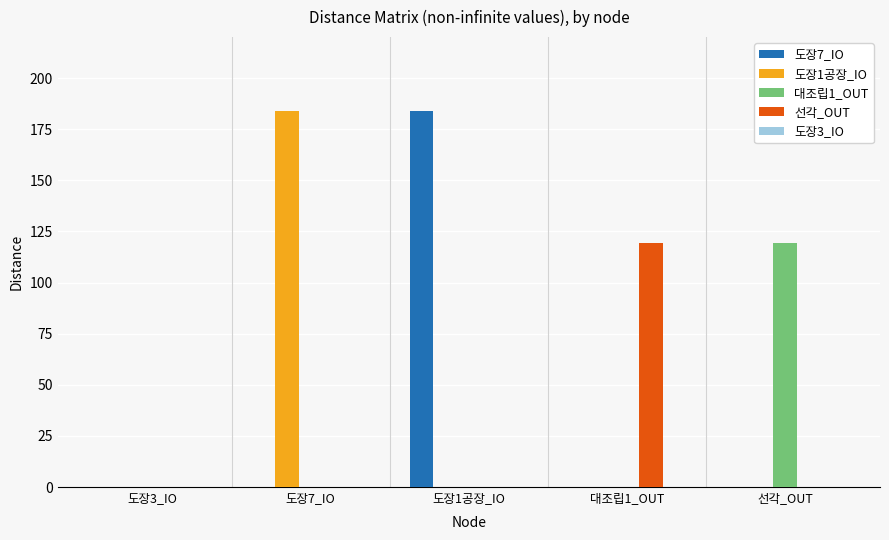

What is the sum of the 도장7_IO values at 도장1공장_IO and 도장7_IO?

183.7